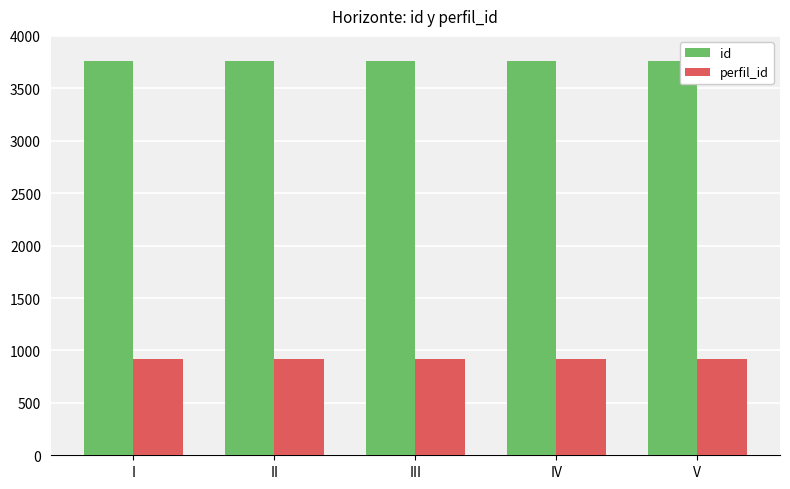

What is the minimum value for id?

3757